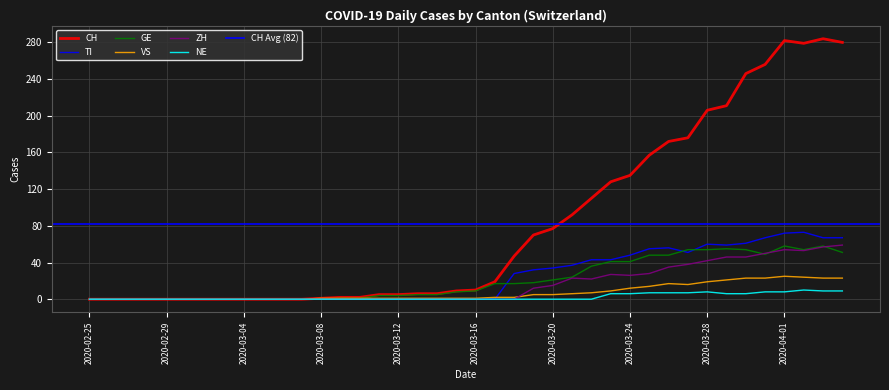

Is this an area chart (filled region under the line)?

No